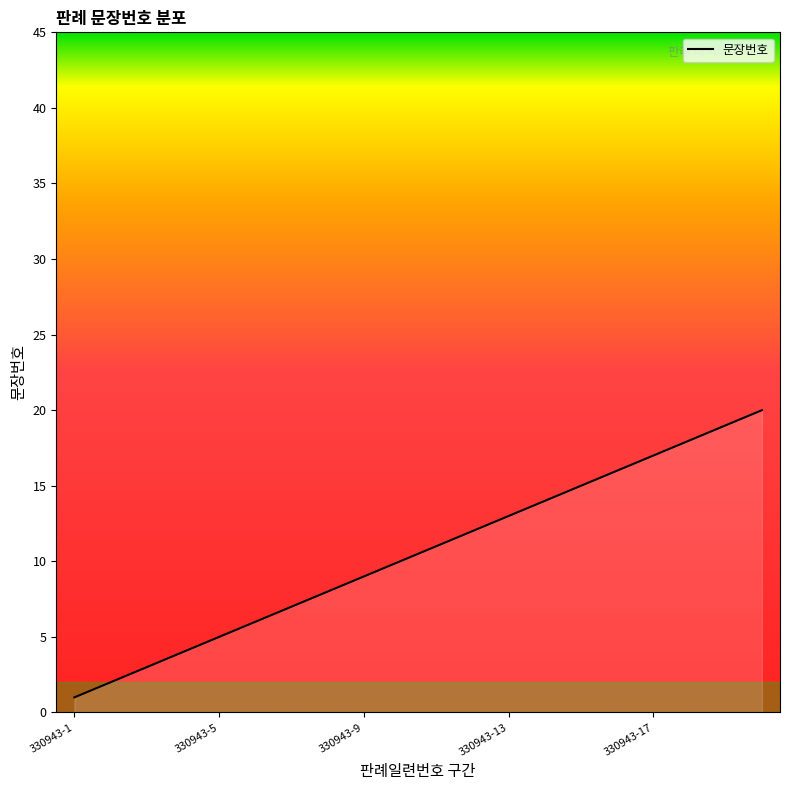

What is the greatest value displayed?

20